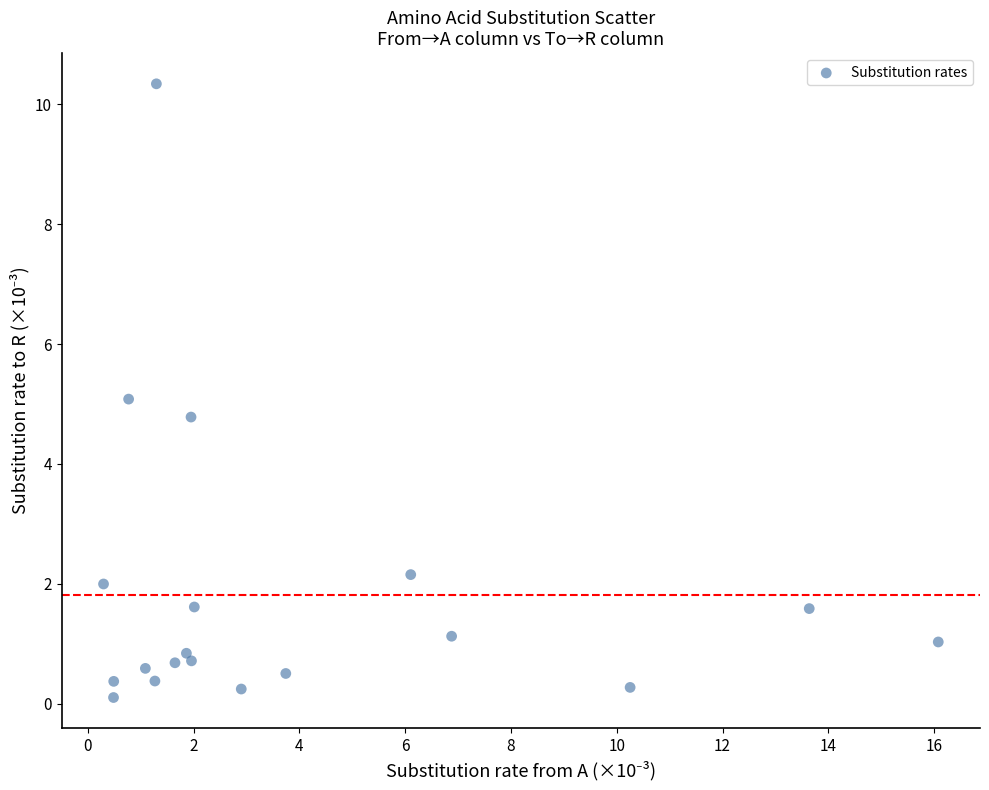

What is the range of X values (max minus min)?

15.8